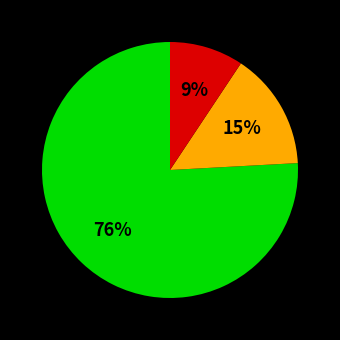

To the nearest percent, what is the difference between the largest and smallest slice percentages?

67%